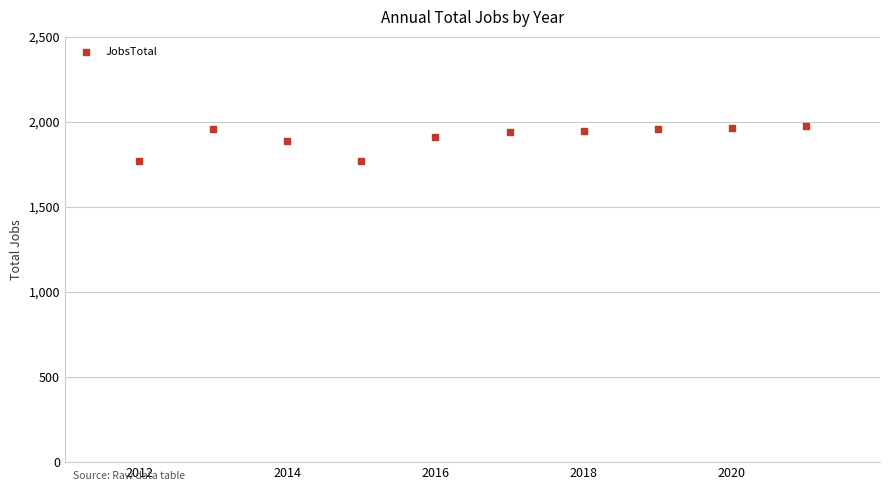

What is the average Y value?

1908